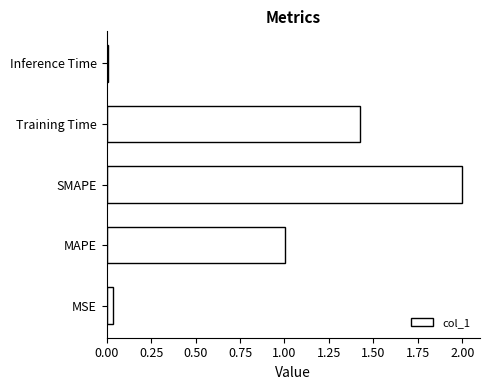

True or false: the data shows 0.0 at MSE.

True